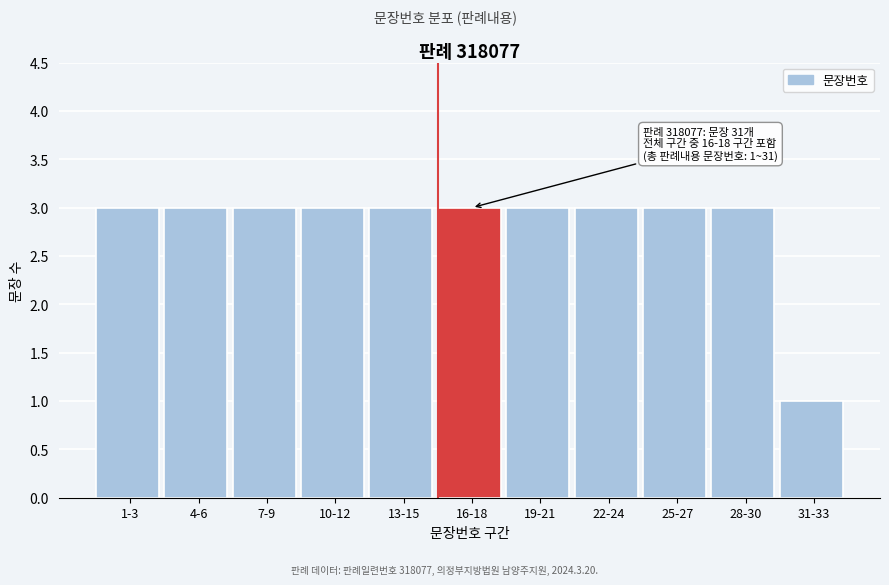

Reading left to right, transcribe all the data shown in this chart.

3	3	3	3	3	3	3	3	3	3	1